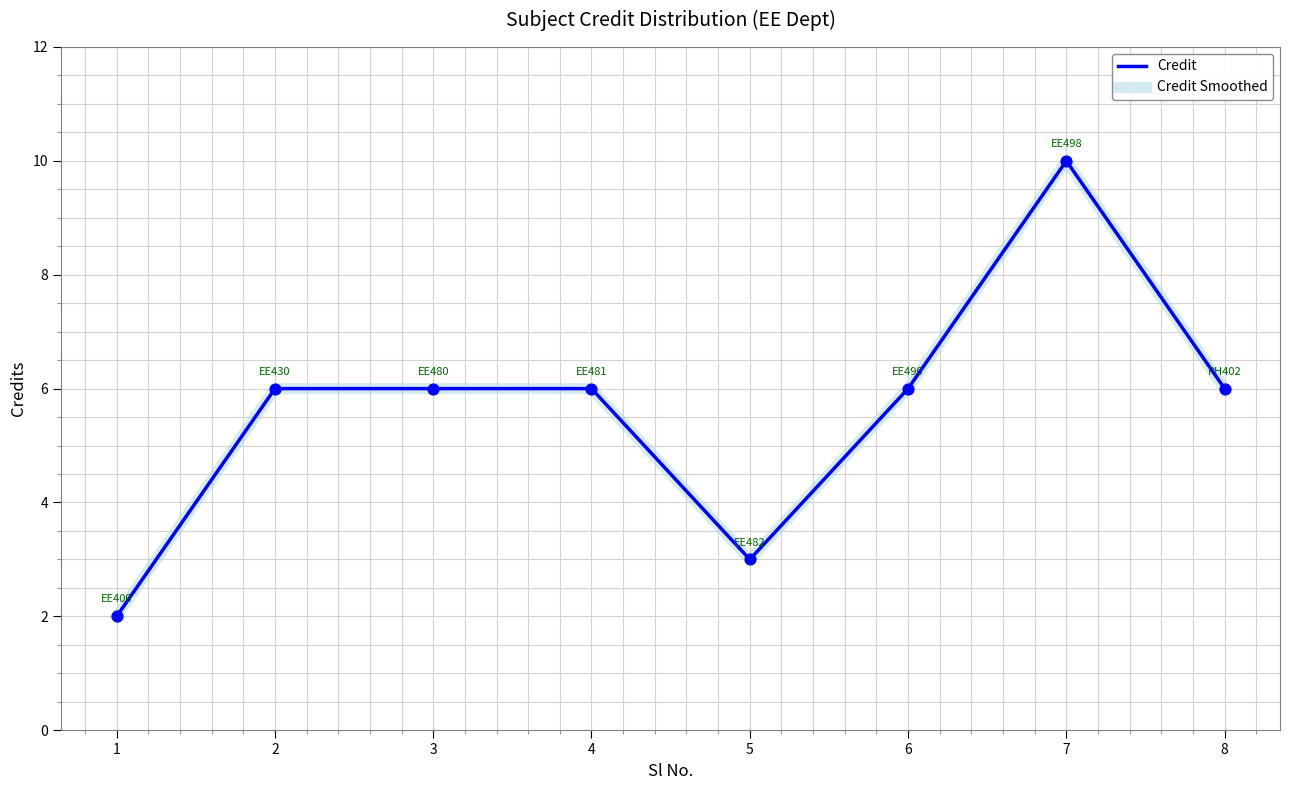

What is the total value across all series at 8?

12